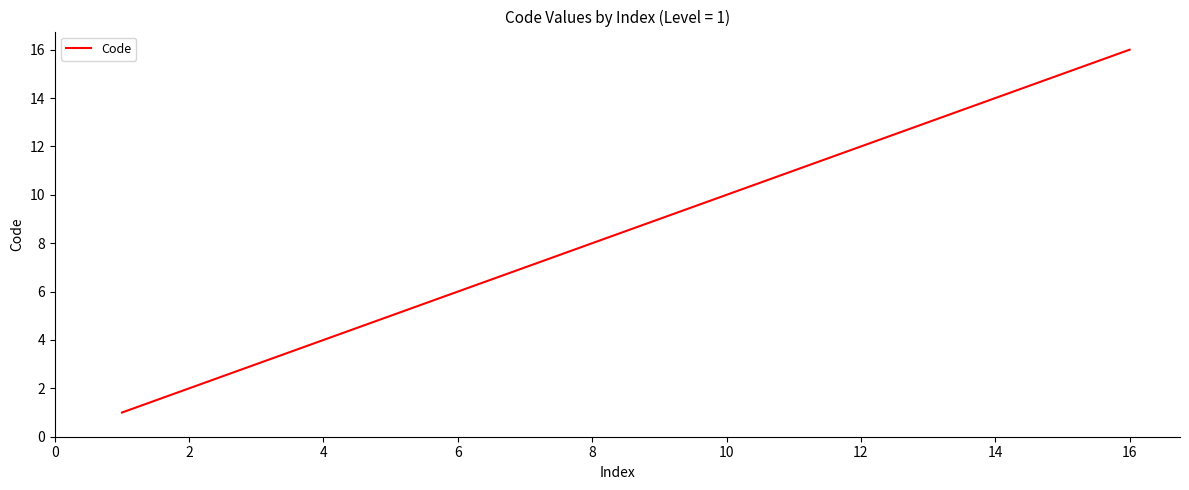

What is the difference between the maximum and minimum values?

15